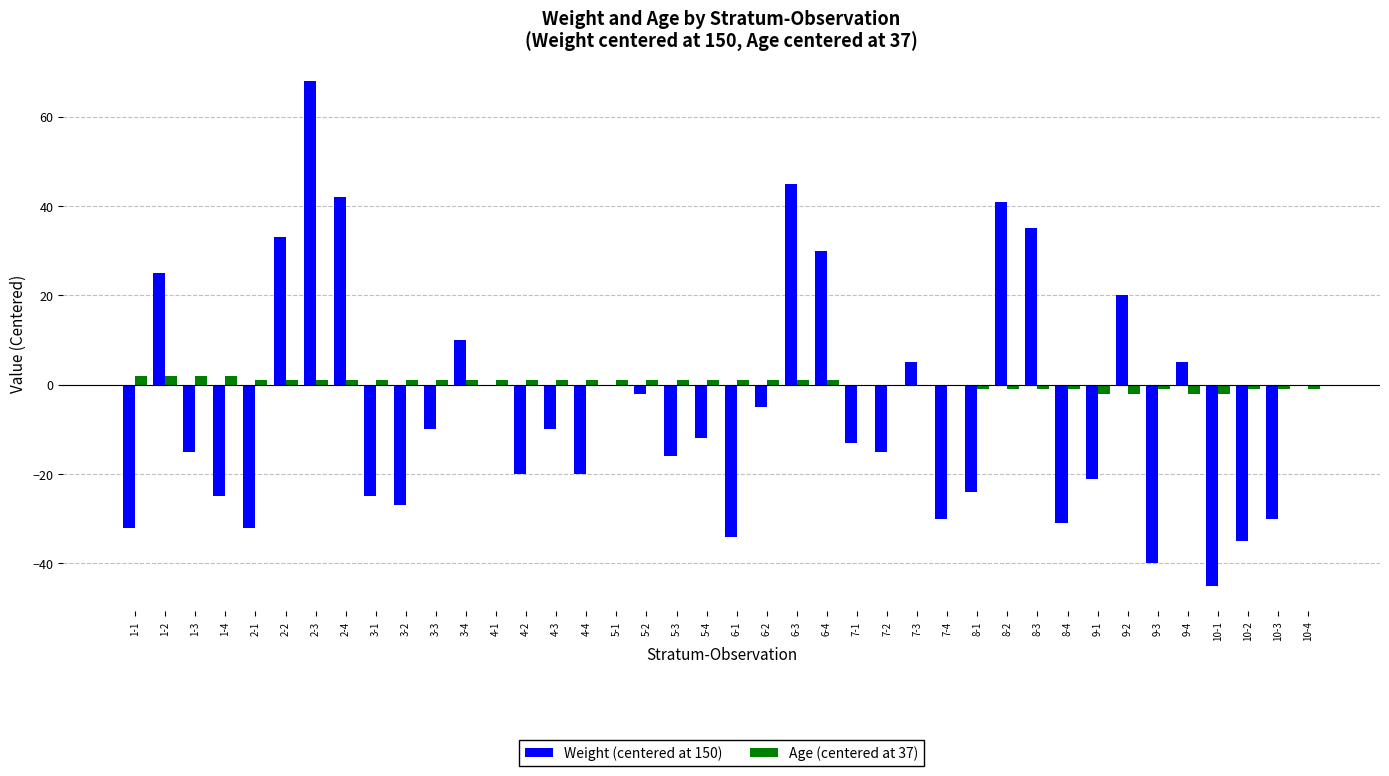

What is the sum of all Weight (centered at 150) values?

-210